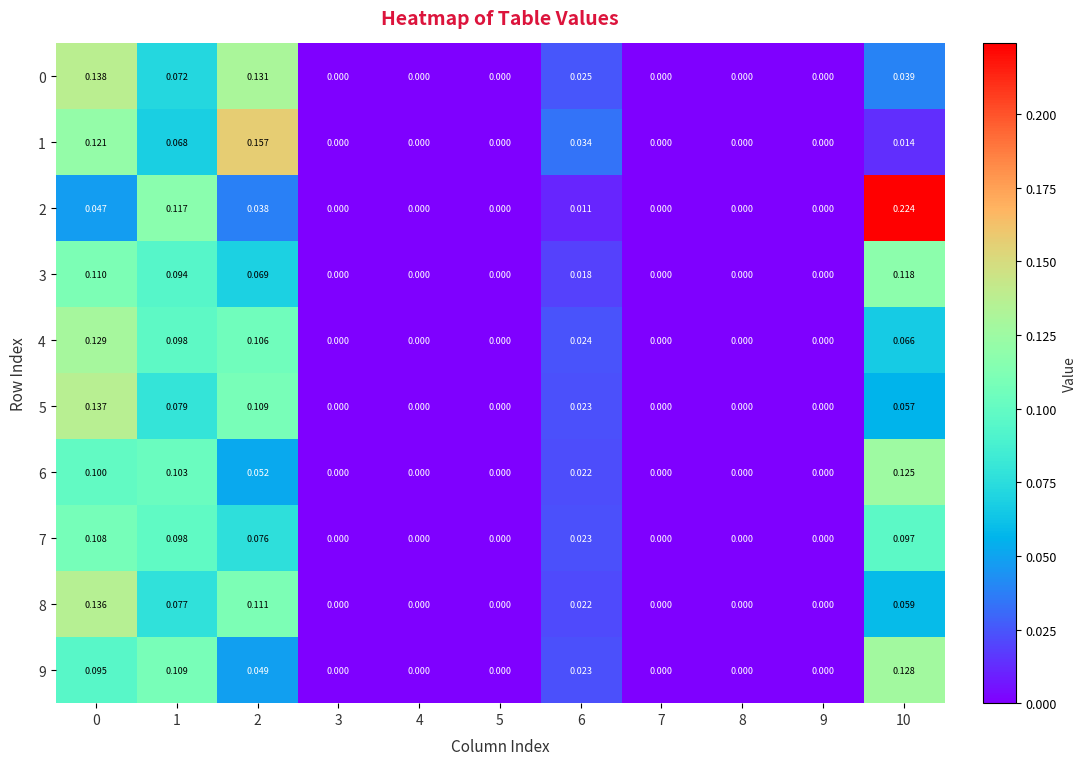

Reading right to left, list all the values displayed in this chart.

0: 10=0.0	9=0.0	8=0.0	7=0.0	6=0.0	5=0.0	4=0.0	3=0.0	2=0.1	1=0.1	0=0.1
1: 10=0.0	9=0.0	8=0.0	7=0.0	6=0.0	5=0.0	4=0.0	3=0.0	2=0.2	1=0.1	0=0.1
2: 10=0.2	9=0.0	8=0.0	7=0.0	6=0.0	5=0.0	4=0.0	3=0.0	2=0.0	1=0.1	0=0.0
3: 10=0.1	9=0.0	8=0.0	7=0.0	6=0.0	5=0.0	4=0.0	3=0.0	2=0.1	1=0.1	0=0.1
4: 10=0.1	9=0.0	8=0.0	7=0.0	6=0.0	5=0.0	4=0.0	3=0.0	2=0.1	1=0.1	0=0.1
5: 10=0.1	9=0.0	8=0.0	7=0.0	6=0.0	5=0.0	4=0.0	3=0.0	2=0.1	1=0.1	0=0.1
6: 10=0.1	9=0.0	8=0.0	7=0.0	6=0.0	5=0.0	4=0.0	3=0.0	2=0.1	1=0.1	0=0.1
7: 10=0.1	9=0.0	8=0.0	7=0.0	6=0.0	5=0.0	4=0.0	3=0.0	2=0.1	1=0.1	0=0.1
8: 10=0.1	9=0.0	8=0.0	7=0.0	6=0.0	5=0.0	4=0.0	3=0.0	2=0.1	1=0.1	0=0.1
9: 10=0.1	9=0.0	8=0.0	7=0.0	6=0.0	5=0.0	4=0.0	3=0.0	2=0.0	1=0.1	0=0.1